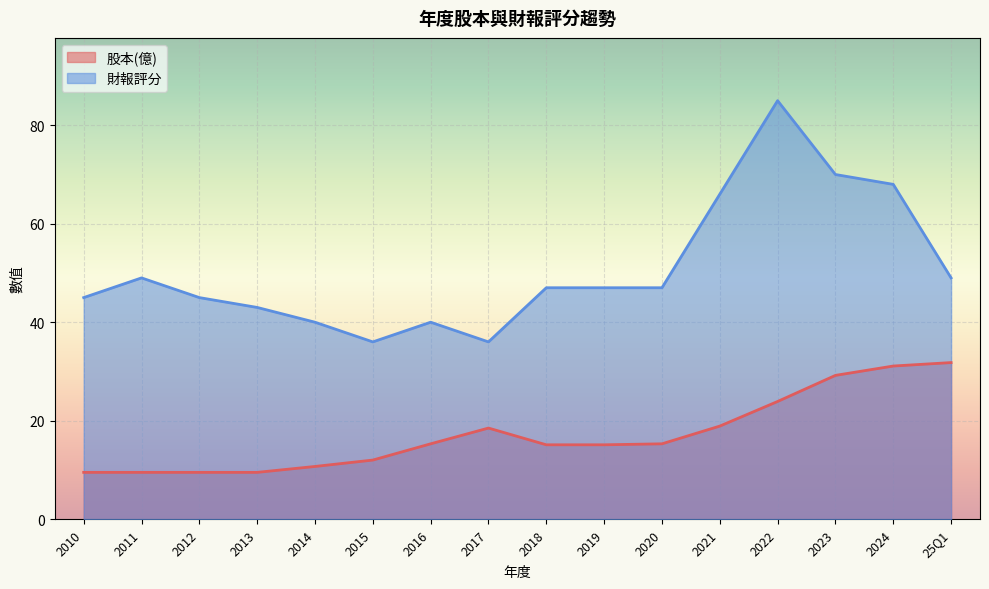

At which label does 股本(億) reach its peak?

25Q1